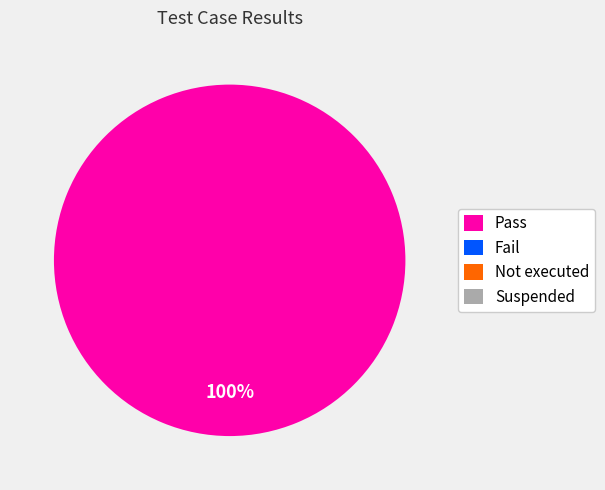

How much of the chart is everything except Suspended?

100.0%